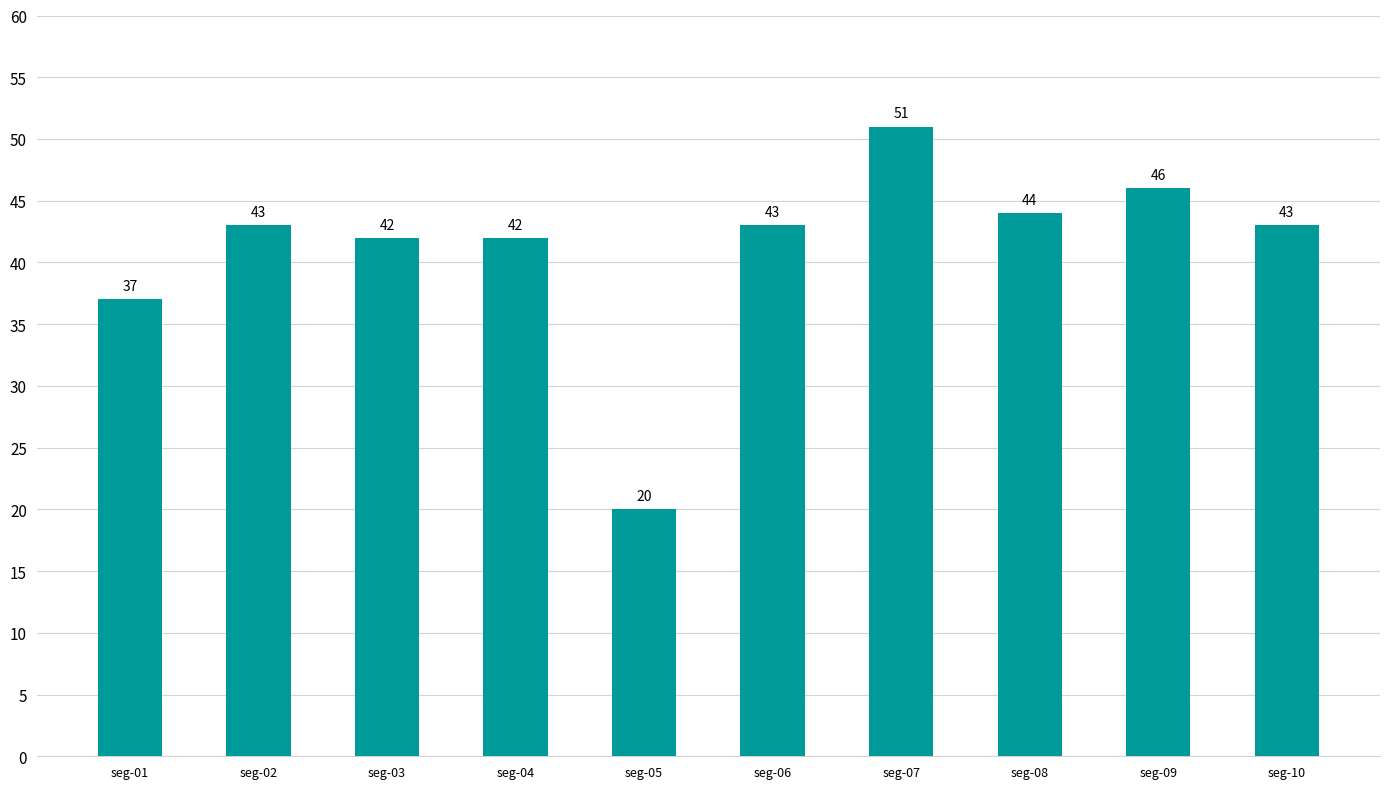

What is the difference between the maximum and second lowest values?

14